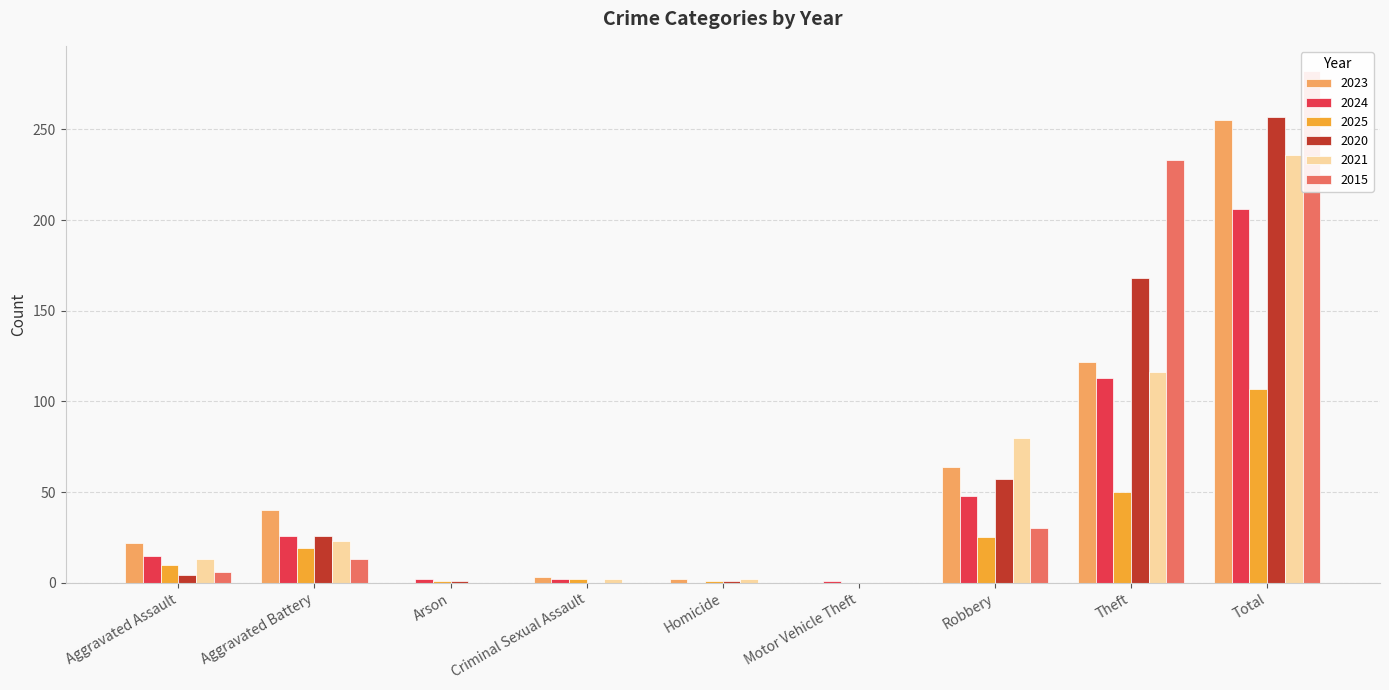

Which series has the largest total across all categories?

2015